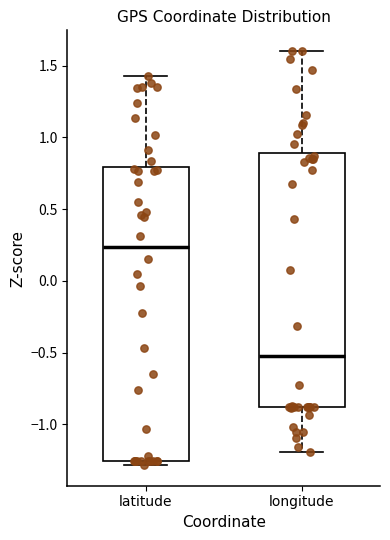

Which box has the highest median line?

latitude